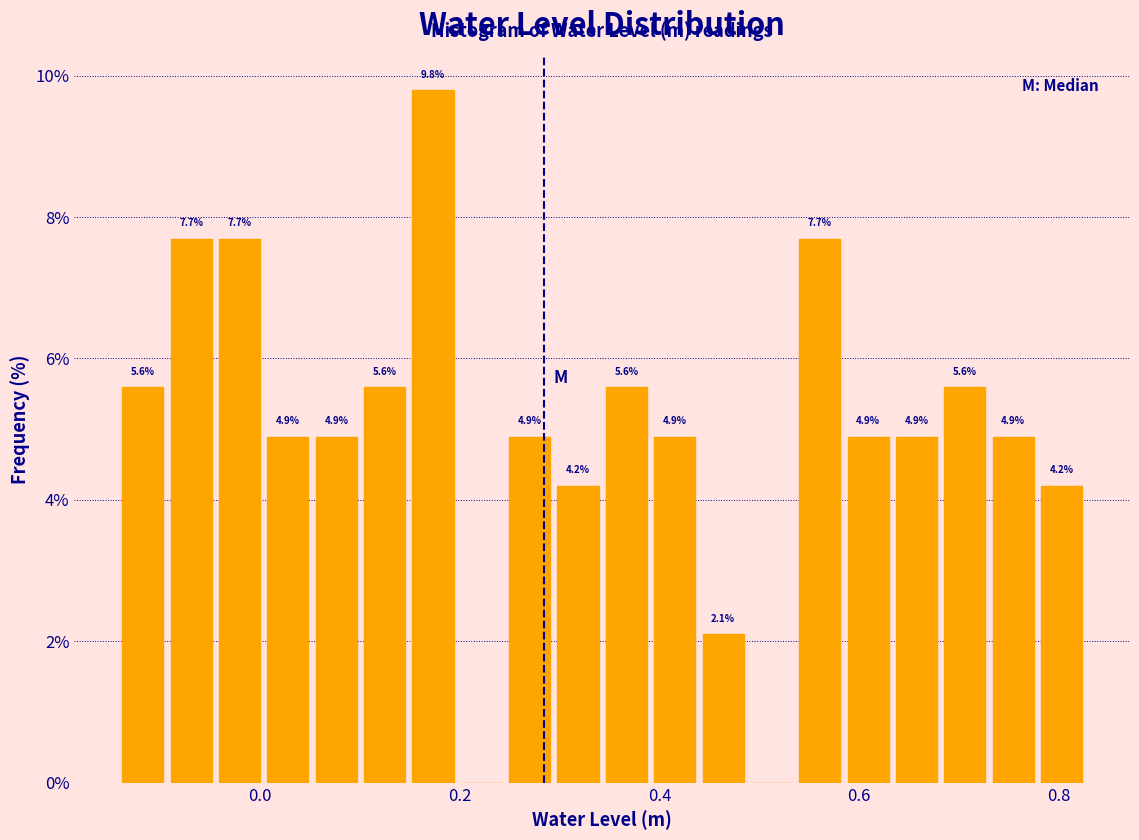

Read against the x-axis, roughly where is the centre of the tallest bar?

0.18